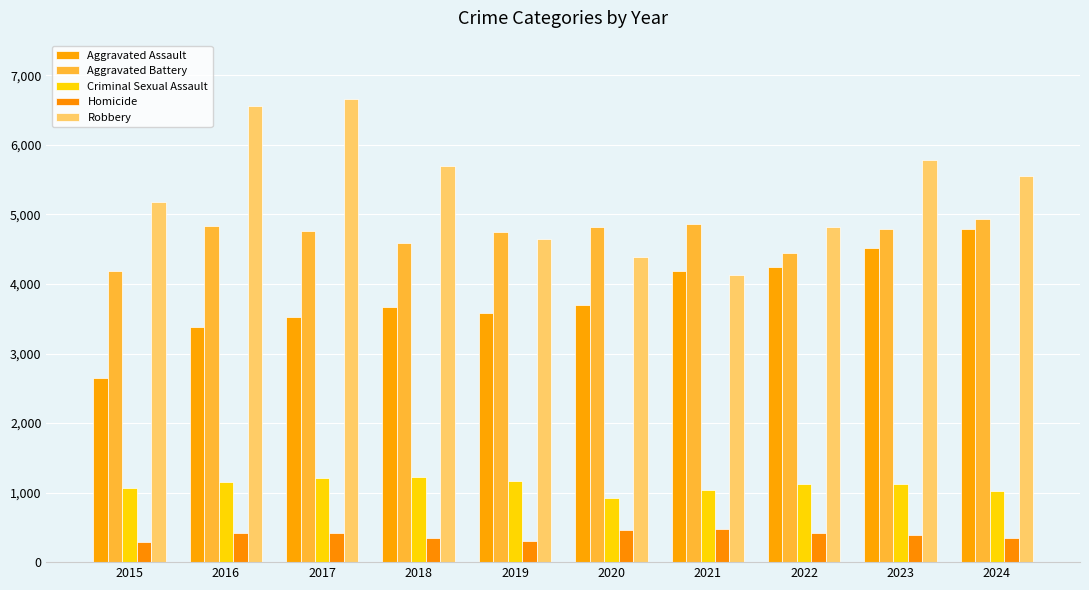

Reading right to left, list all the values displayed in this chart.

Aggravated Assault: 4797	4513	4248	4191	3694	3583	3668	3527	3384	2652
Aggravated Battery: 4939	4788	4451	4869	4822	4755	4586	4767	4838	4186
Criminal Sexual Assault: 1019	1117	1125	1039	927	1172	1227	1213	1151	1069
Homicide: 352	390	417	475	468	301	348	421	420	285
Robbery: 5553	5779	4824	4123	4384	4647	5698	6654	6567	5174